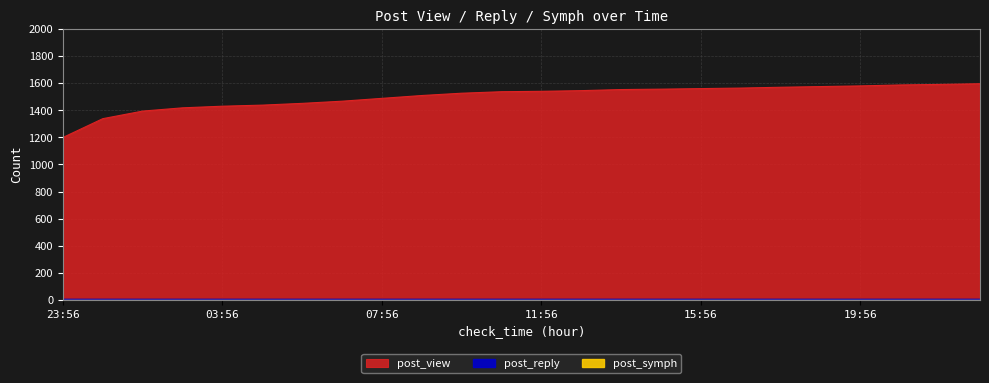

Reading right to left, transcribe all the data shown in this chart.

post_view: 22:56=1596	21:56=1591	20:56=1587	19:56=1580	18:56=1575	17:56=1570	16:56=1564	15:56=1560	14:56=1556	13:56=1553	12:56=1545	11:56=1540	10:56=1537	09:56=1526	08:56=1509	07:56=1488	06:56=1467	05:56=1451	04:56=1438	03:56=1430	02:56=1418	01:56=1394	00:56=1338	23:56=1199
post_reply: 22:56=3	21:56=3	20:56=3	19:56=3	18:56=3	17:56=3	16:56=3	15:56=3	14:56=3	13:56=3	12:56=3	11:56=3	10:56=3	09:56=3	08:56=3	07:56=3	06:56=3	05:56=3	04:56=3	03:56=3	02:56=3	01:56=3	00:56=3	23:56=3
post_symph: 22:56=0	21:56=0	20:56=0	19:56=0	18:56=0	17:56=0	16:56=0	15:56=0	14:56=0	13:56=0	12:56=0	11:56=0	10:56=0	09:56=0	08:56=0	07:56=0	06:56=0	05:56=0	04:56=0	03:56=0	02:56=0	01:56=0	00:56=0	23:56=0